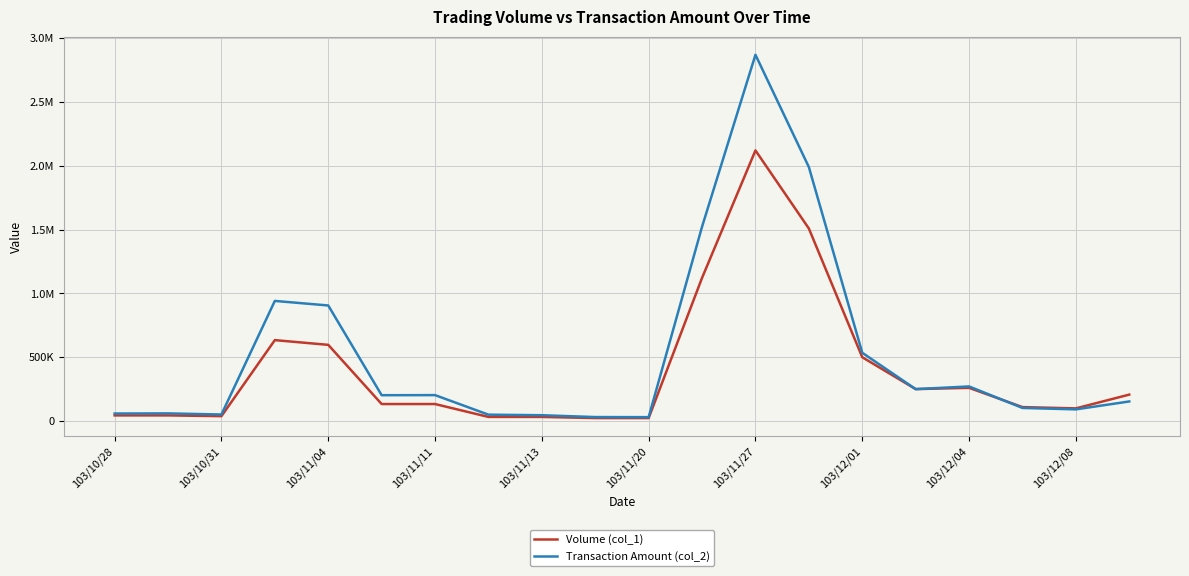

Is this an area chart (filled region under the line)?

No